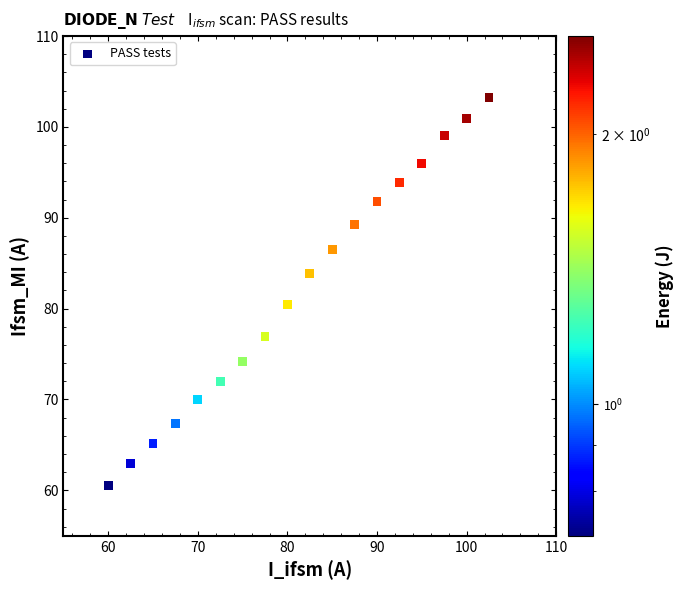

What is the range of Y values (max minus min)?

42.7